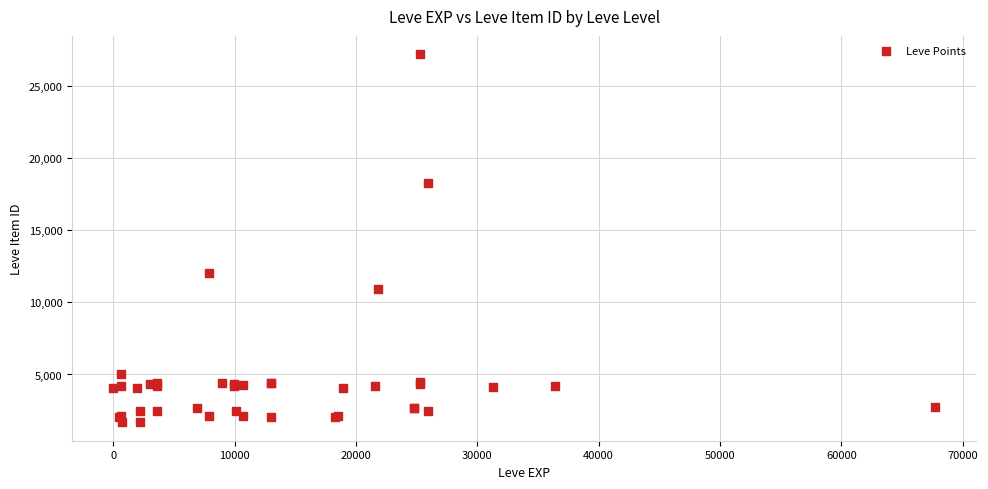

What Y value in the scatter plot is closest to 14448?

12018